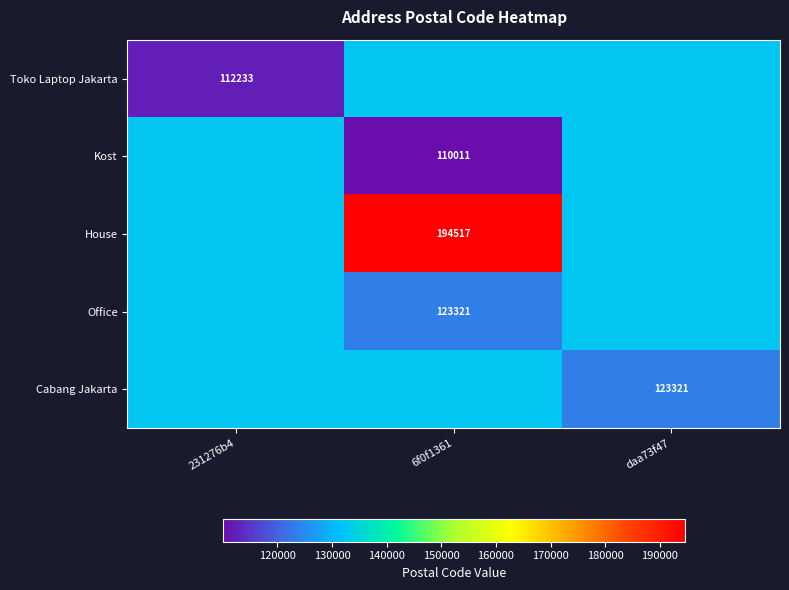

At which category is the sum across all series the highest?

6f0f1361